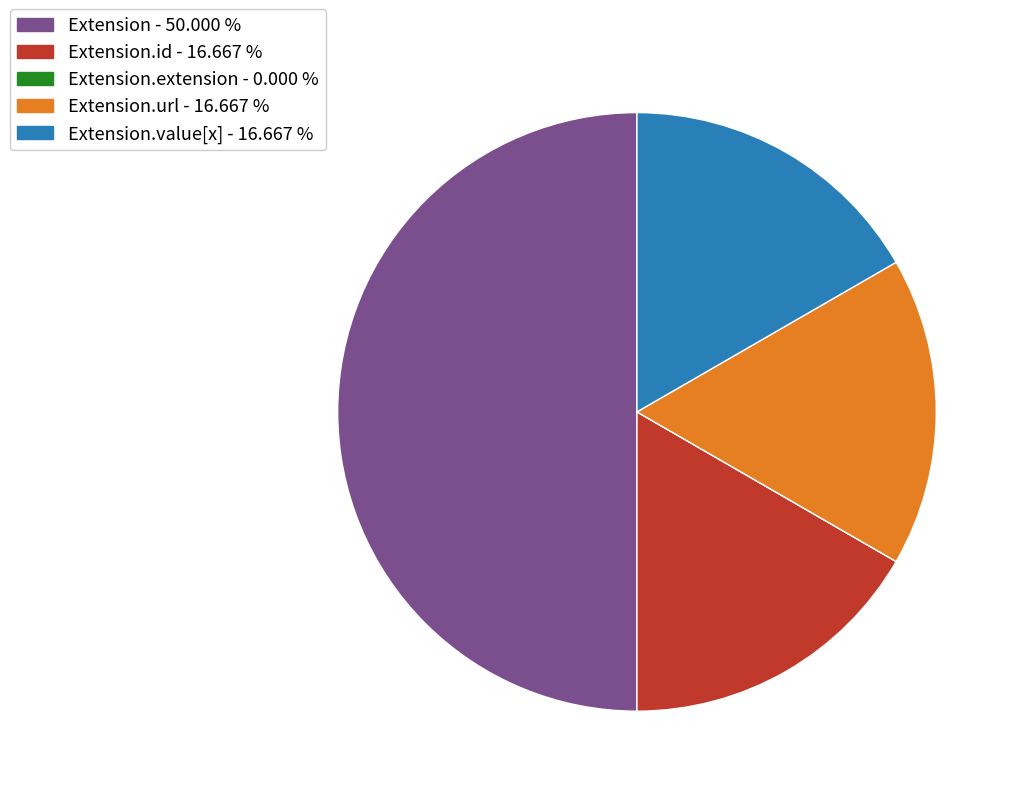

Does Extension.id - 16.667 % represent more than half of the total?

No